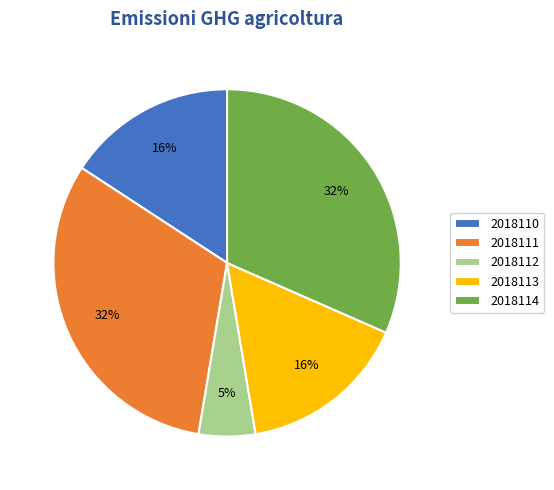

Count the number of slices in the pie.

5